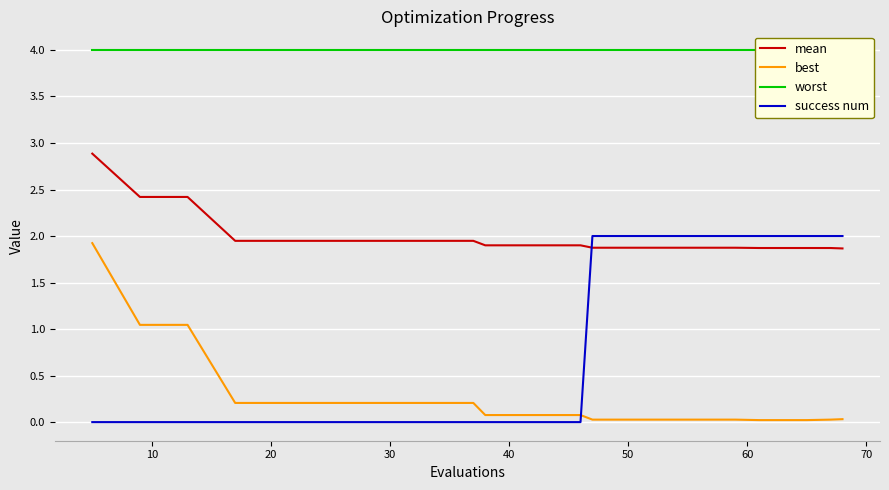

Count the number of data series in this chart.

4